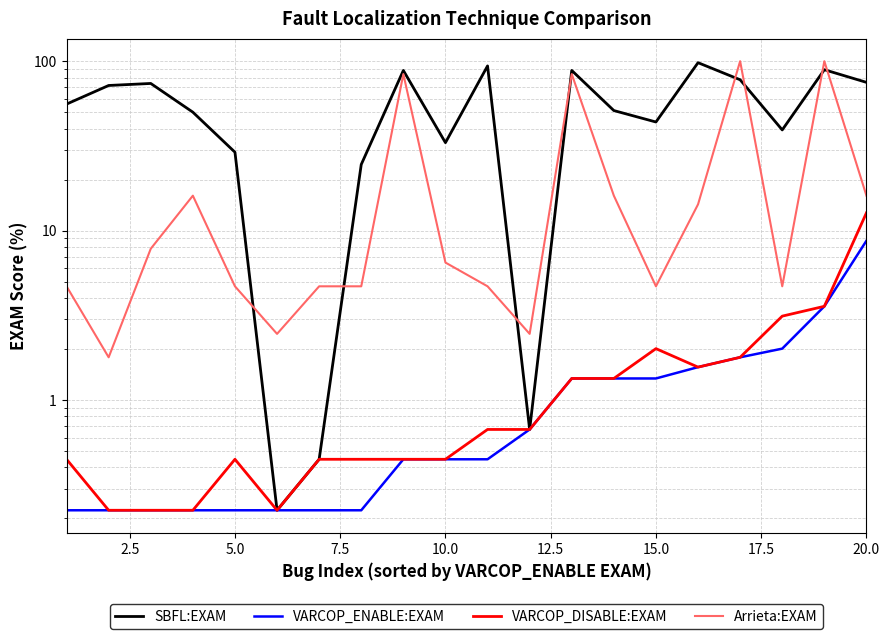

Is the value of VARCOP_ENABLE:EXAM at 5.0 greater than the value of Arrieta:EXAM at 19?

No